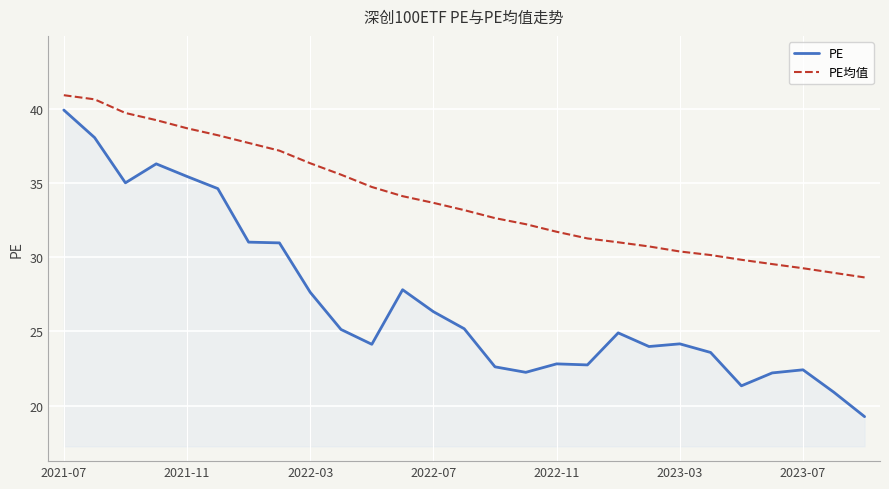

What is the difference between the second highest and second lowest values in the PE均值 series?

11.7